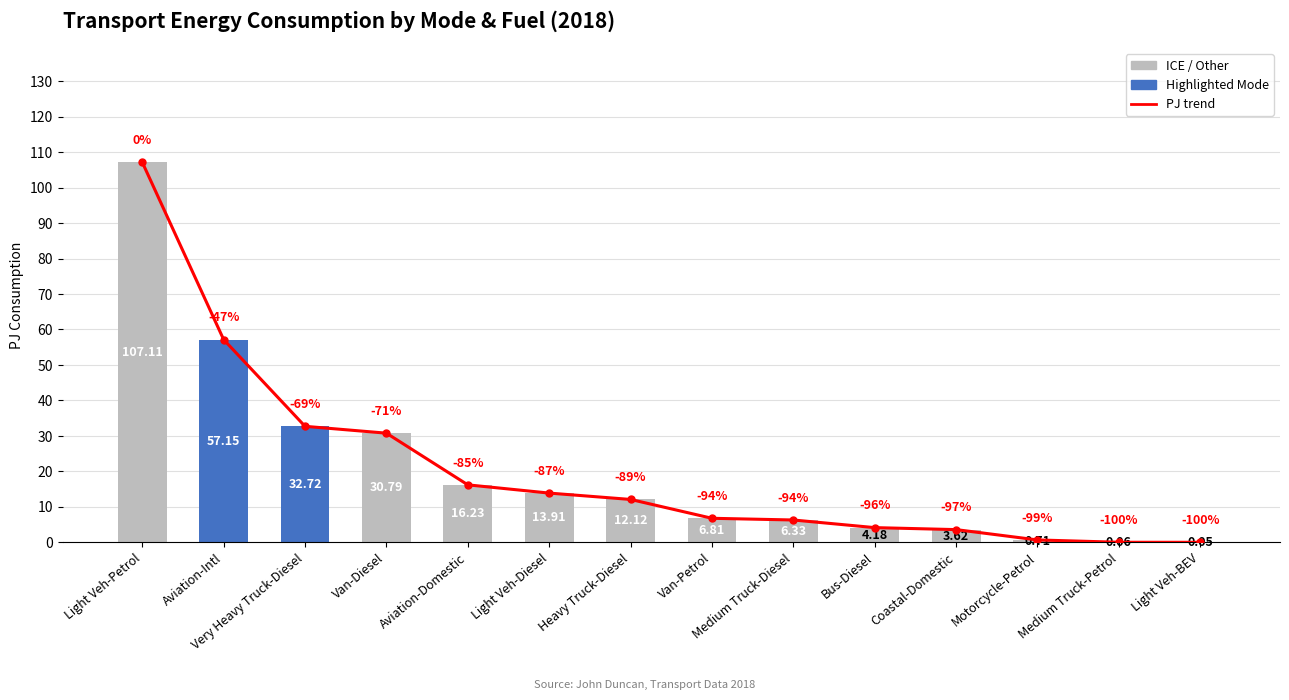

How many groups of bars are there?

14